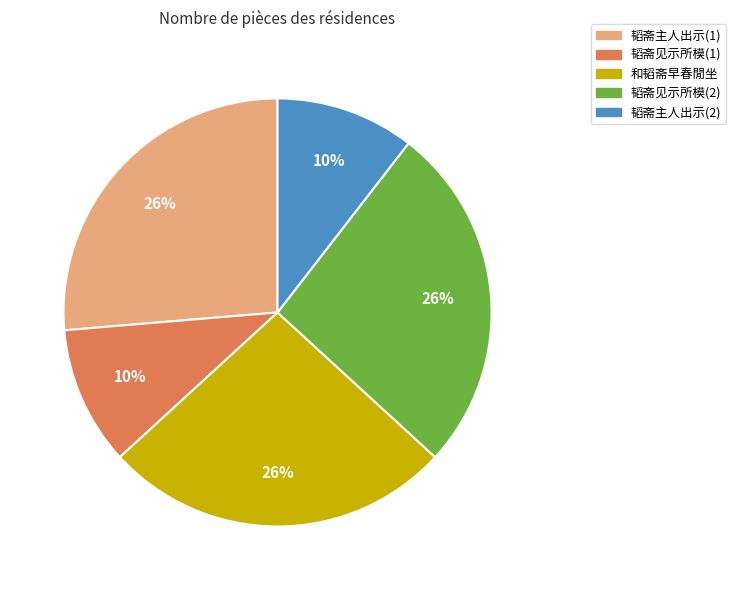

How many segments does this pie chart have?

5